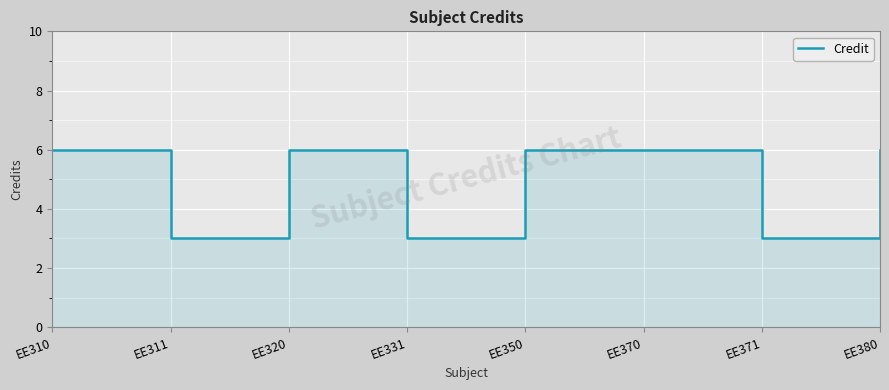

At which label is the value closest to 4?

EE311